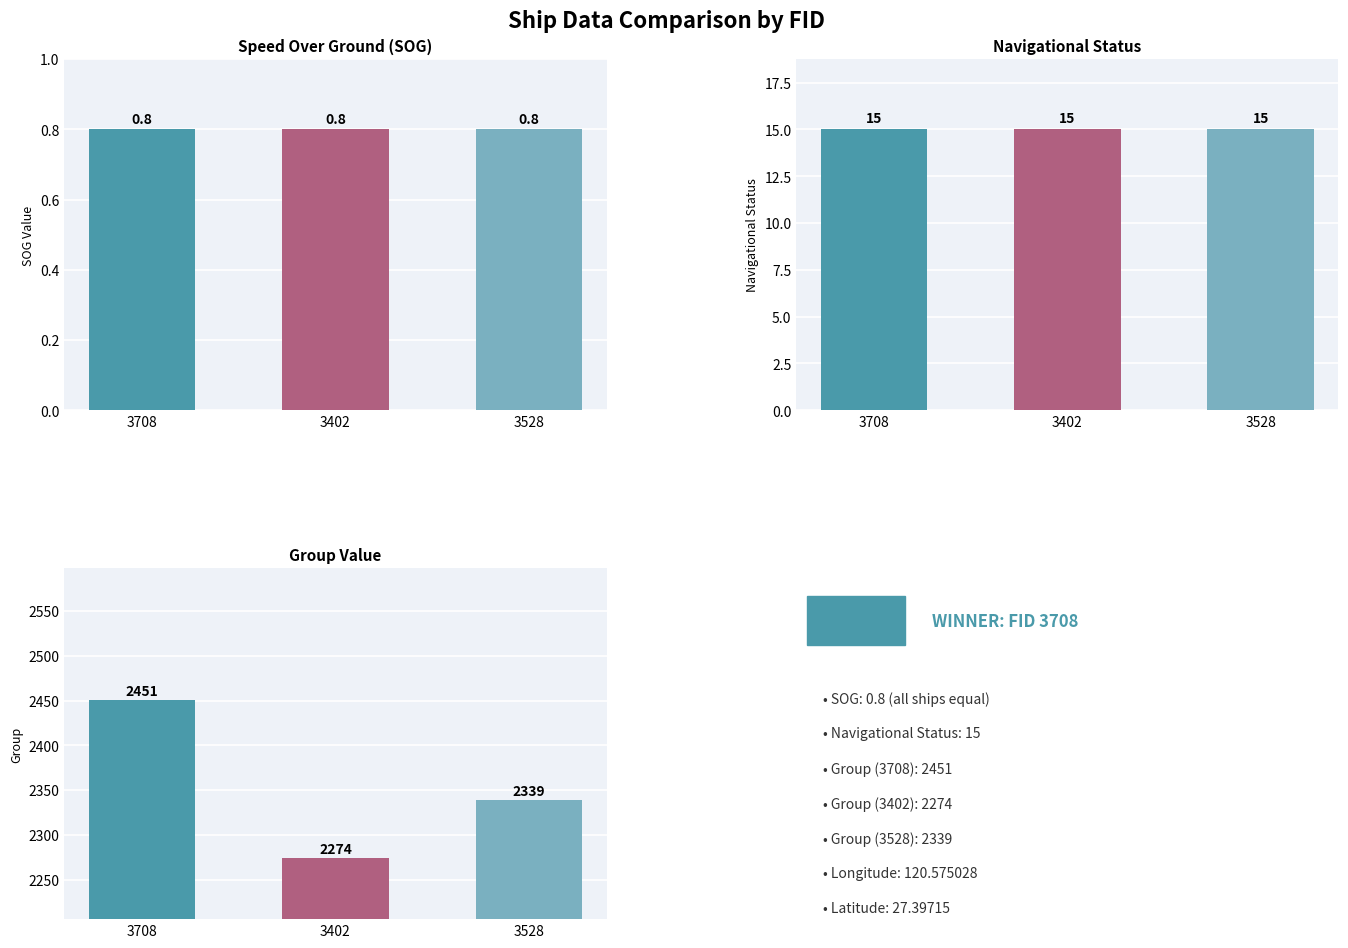

How many bars are there in total?

9